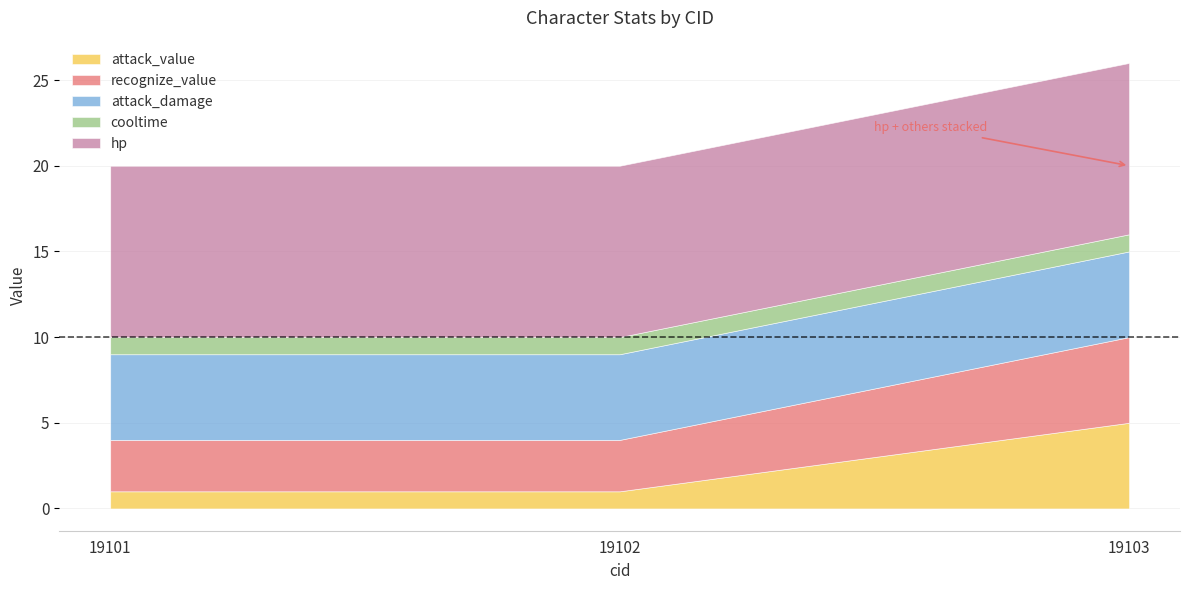

How many categories are shown in the chart?

3